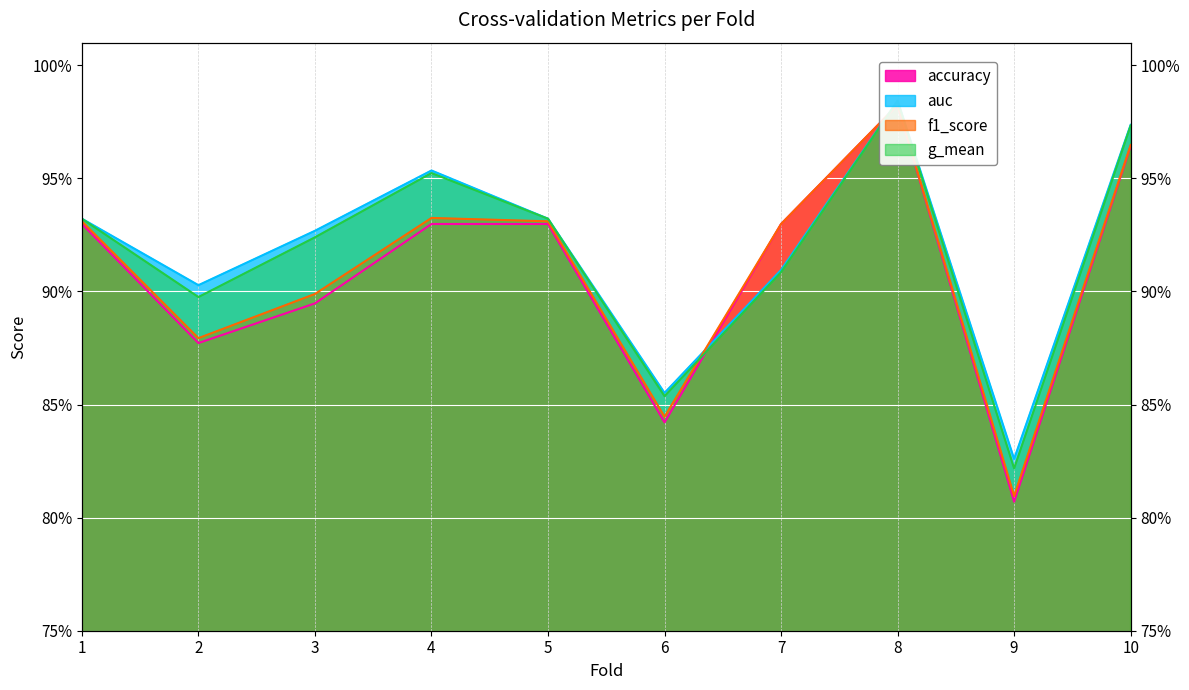

Is the value of f1_score at 2 greater than the value of auc at 4?

No